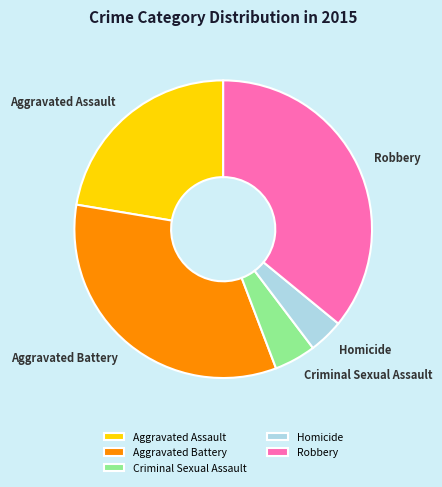

How many segments does this pie chart have?

5